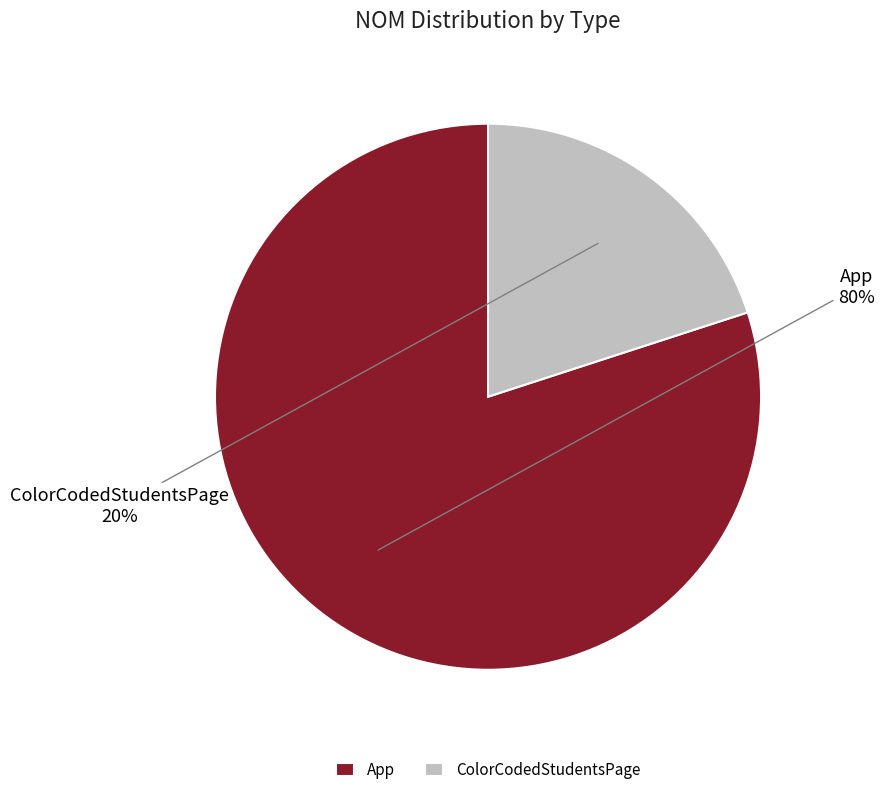

How many slices are in this pie chart?

2